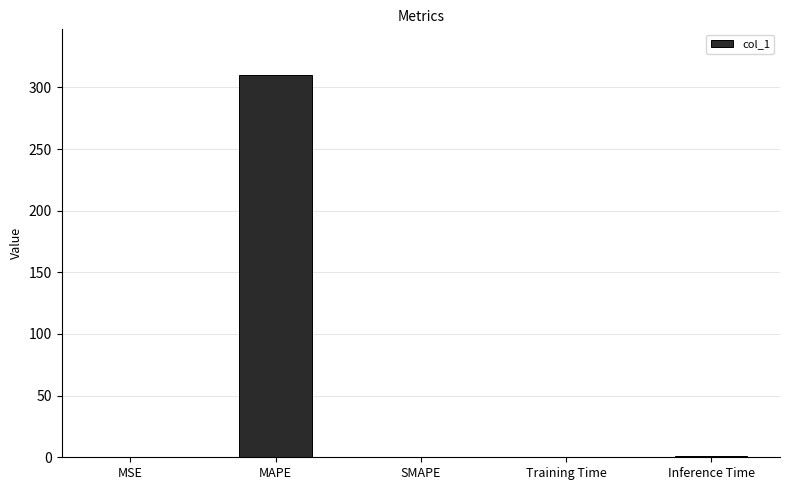

How many categories are shown in the chart?

5